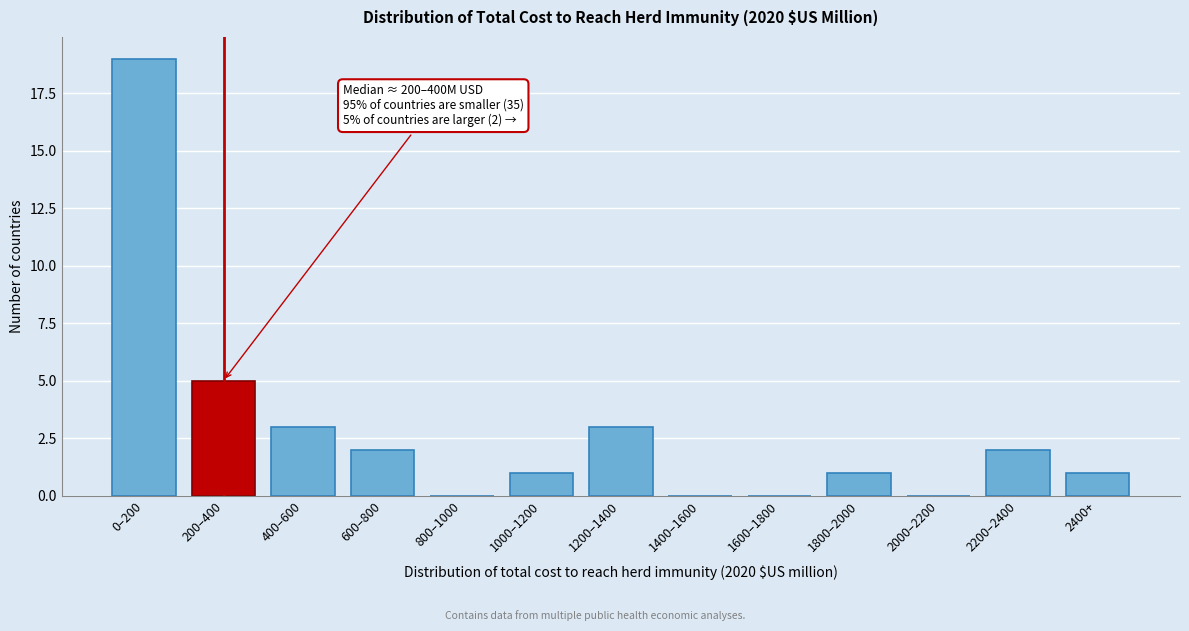

Reading left to right, what are all the values shown in this chart?

0–200=19	200–400=5	400–600=3	600–800=2	800–1000=0	1000–1200=1	1200–1400=3	1400–1600=0	1600–1800=0	1800–2000=1	2000–2200=0	2200–2400=2	2400+=1